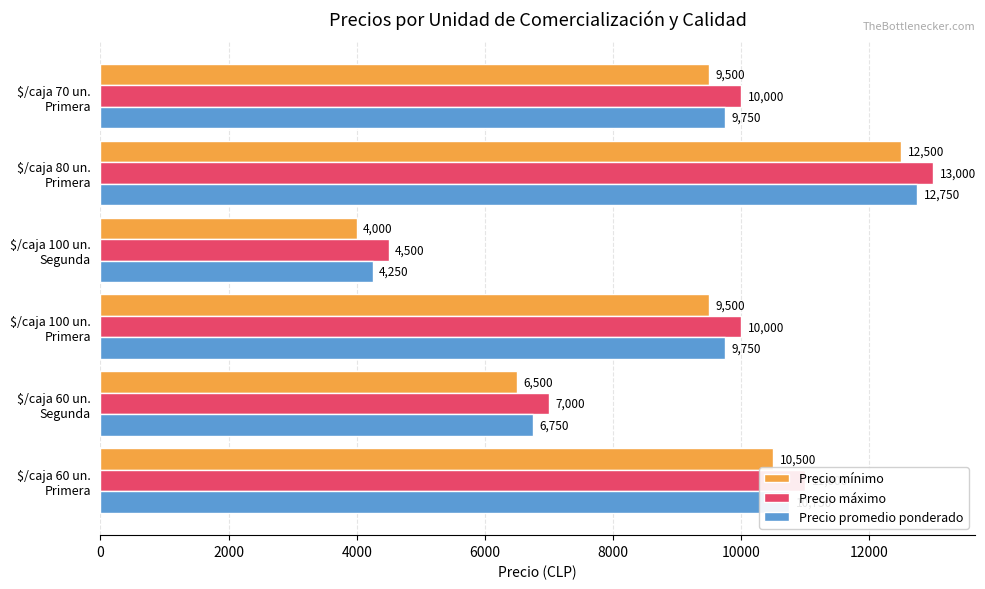

Count the number of data series in this chart.

3